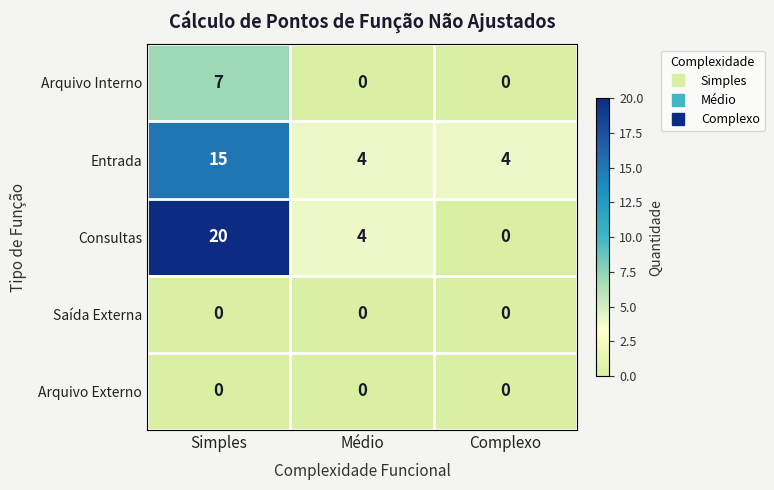

What is the difference between the highest and lowest values at Complexo?

4